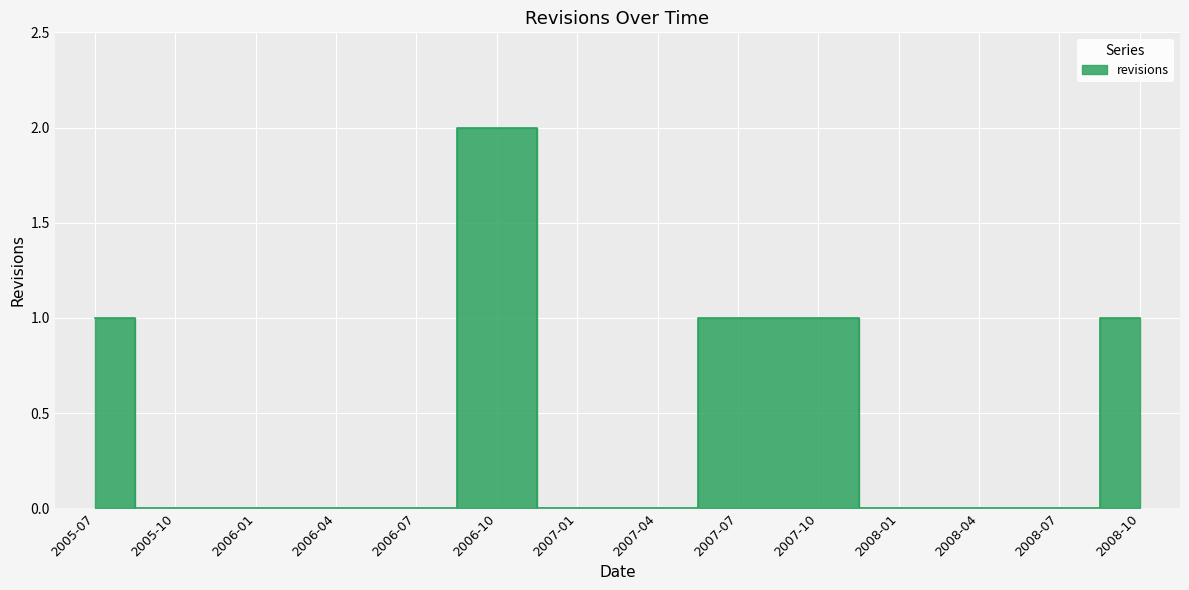

The value at 2008-07 is 1. True or false?

False